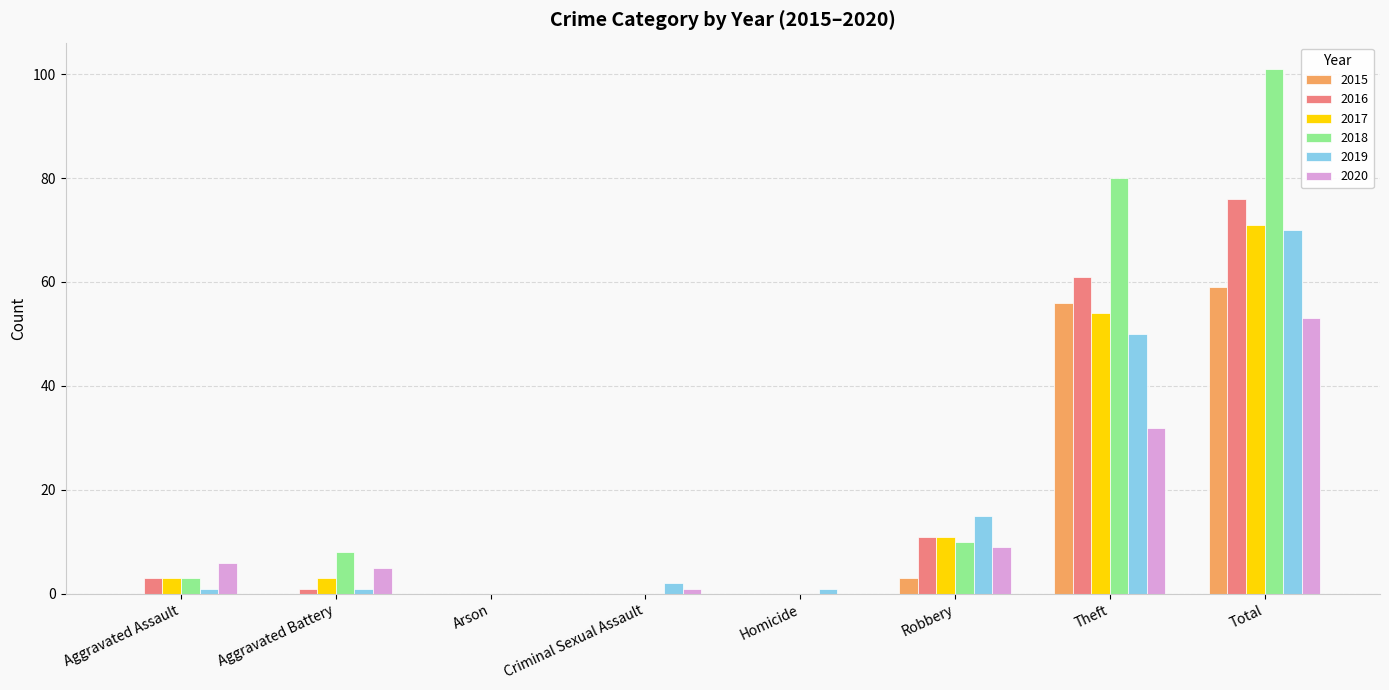

What is the average value of the 2015 series?

15